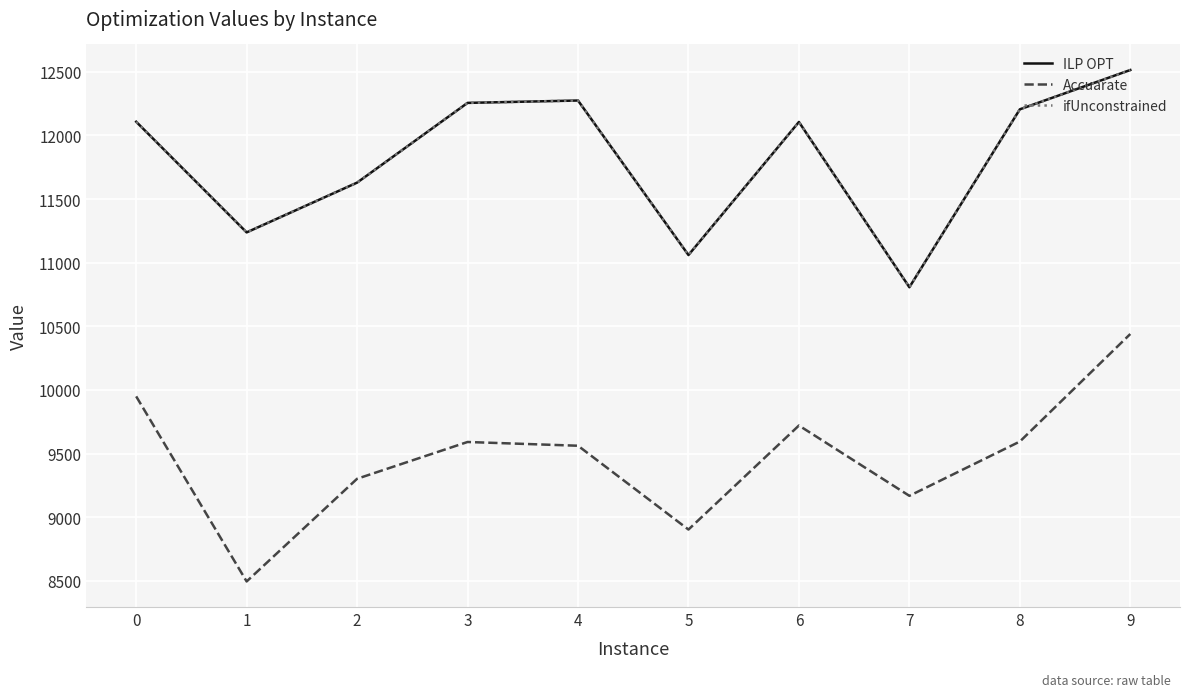

At which category is the sum across all series the highest?

9